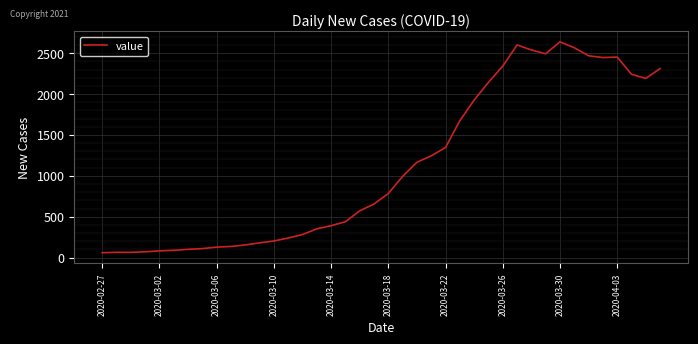

What is the maximum value shown in the chart?

2638